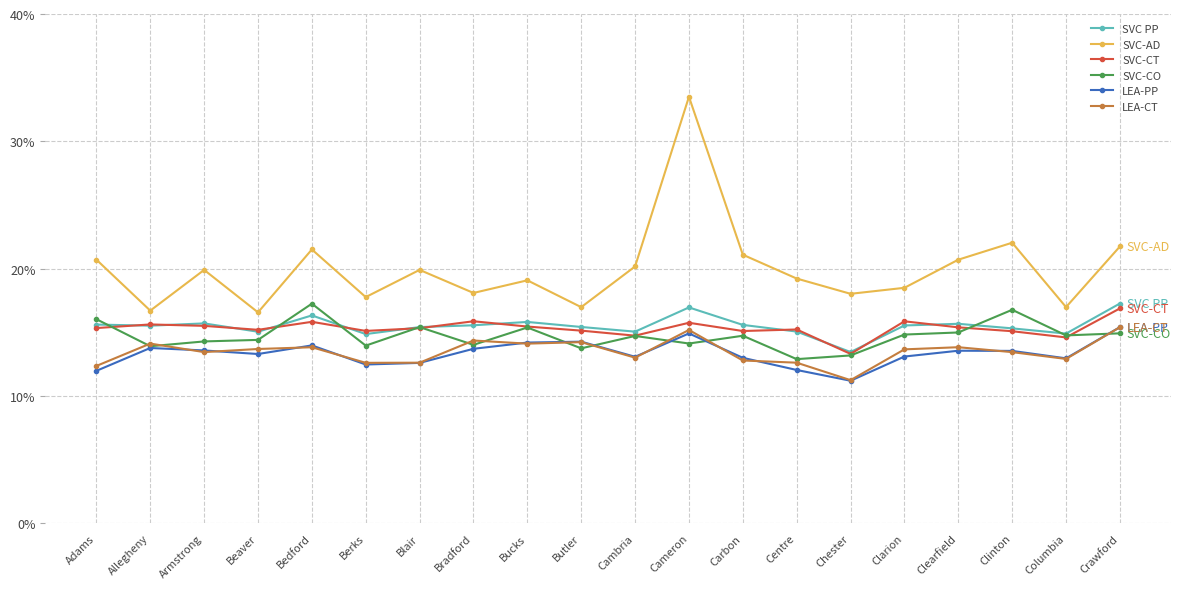

What is the label of the 5th point from the left?

Bedford